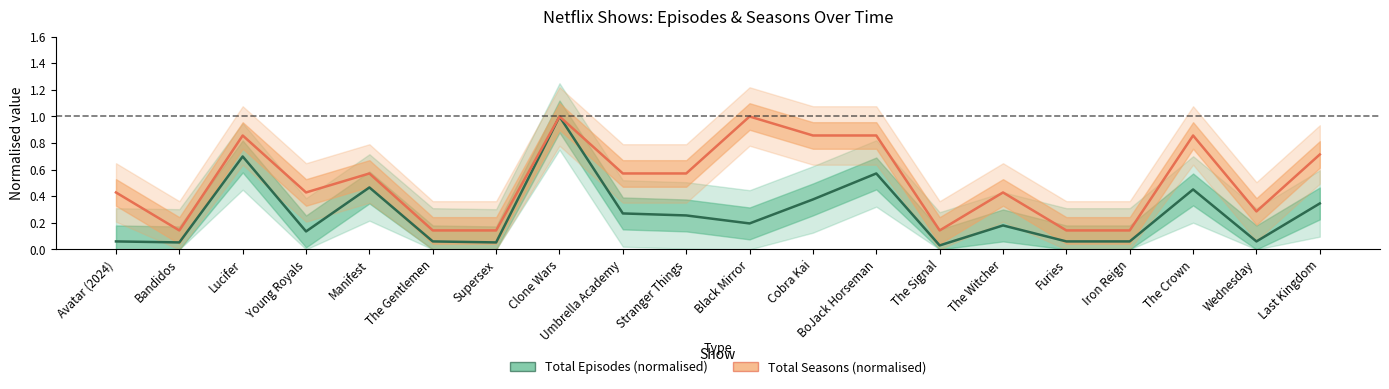

Which series has the widest spread of values?

total_episodes